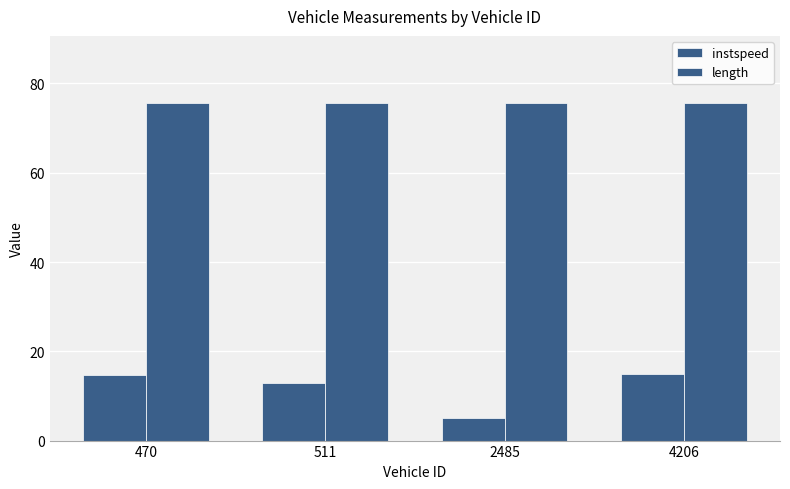

How many values in the instspeed series exceed 14?

2